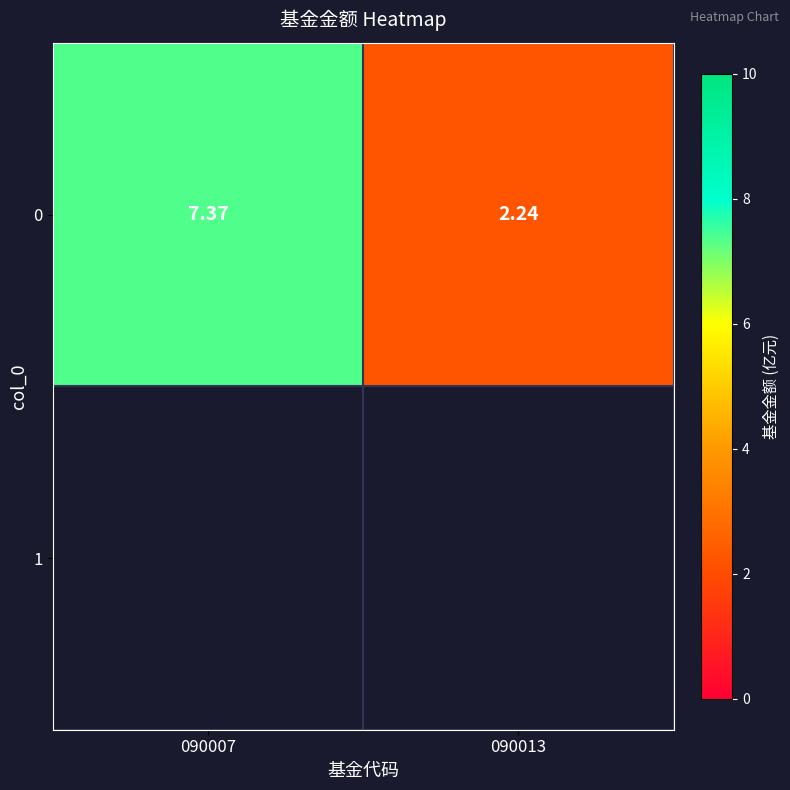

What value does the data have at 090007?

7.4